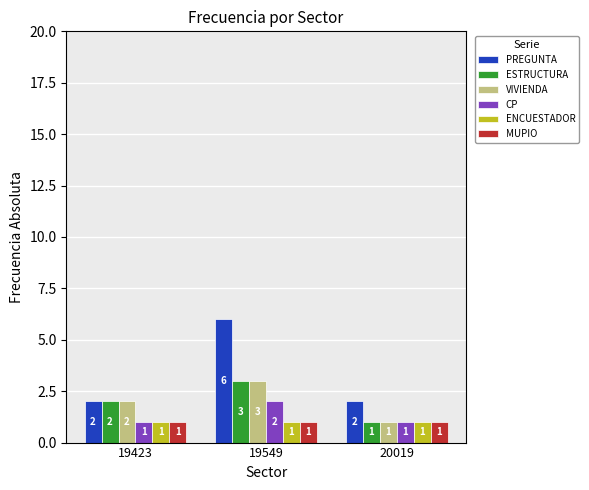

Which series has the widest spread of values?

PREGUNTA